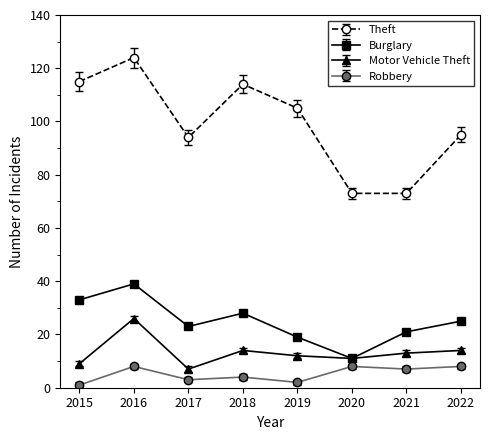

Rank the series at 2018 from highest to lowest value.

Theft, Burglary, Motor Vehicle Theft, Robbery